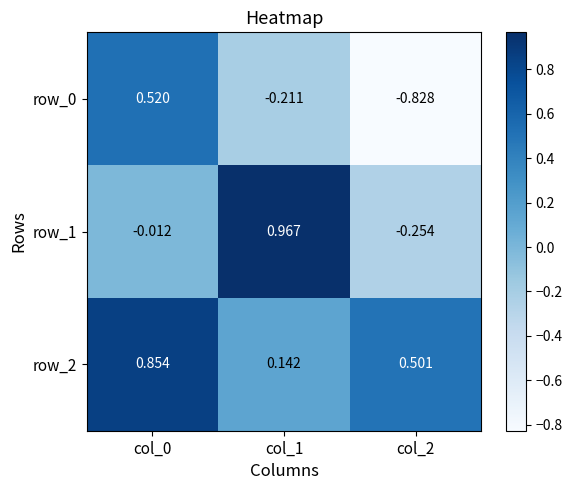

How many values in the row_0 series are below 0?

2